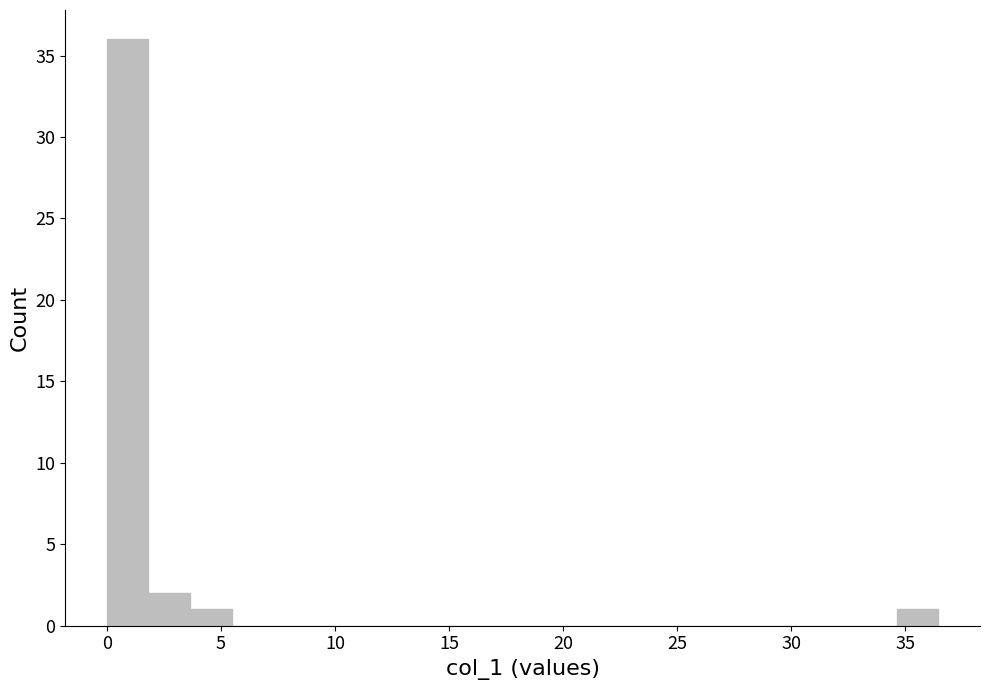

Read against the x-axis, roughly where is the centre of the tallest bar?

1.0